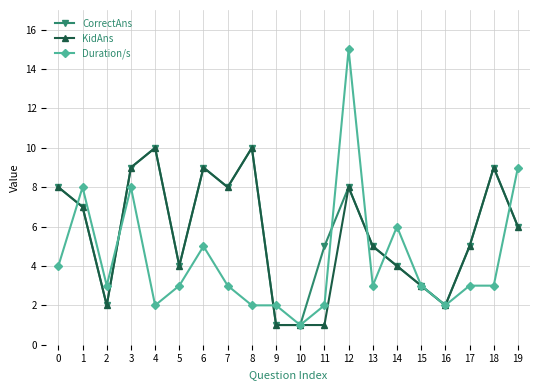

At which category is the sum across all series the highest?

12